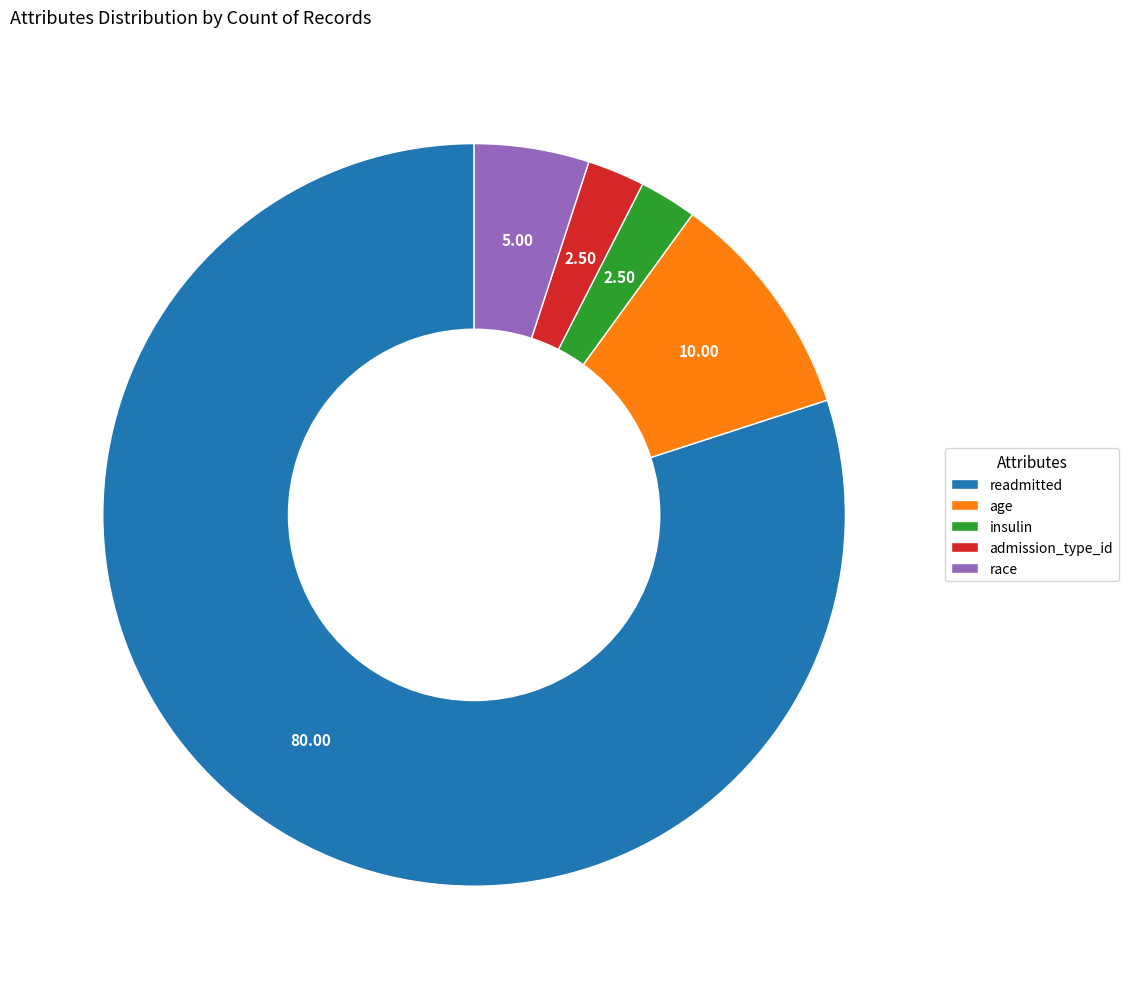

What is the largest slice in the pie chart?

readmitted